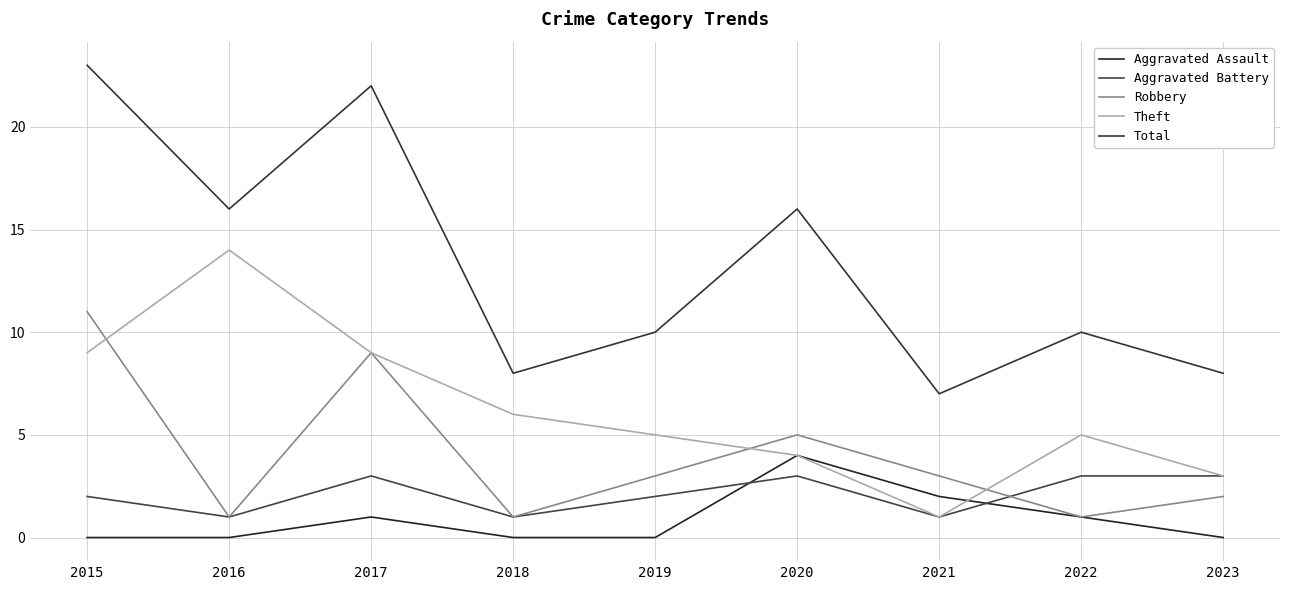

Does the chart have visible grid lines?

Yes